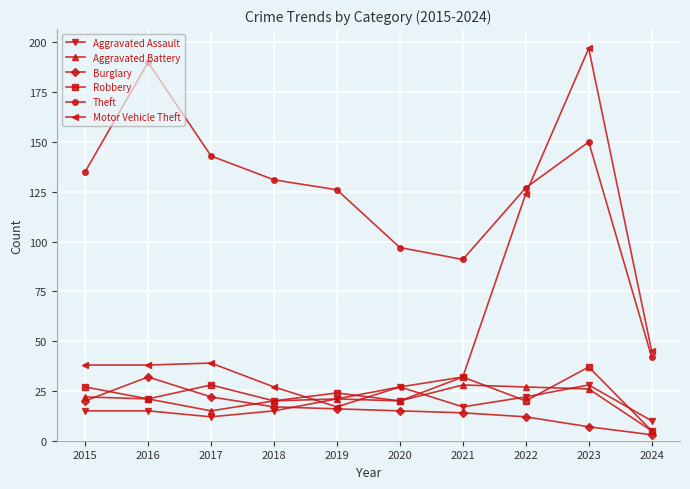

At which label does Theft reach its minimum?

2024